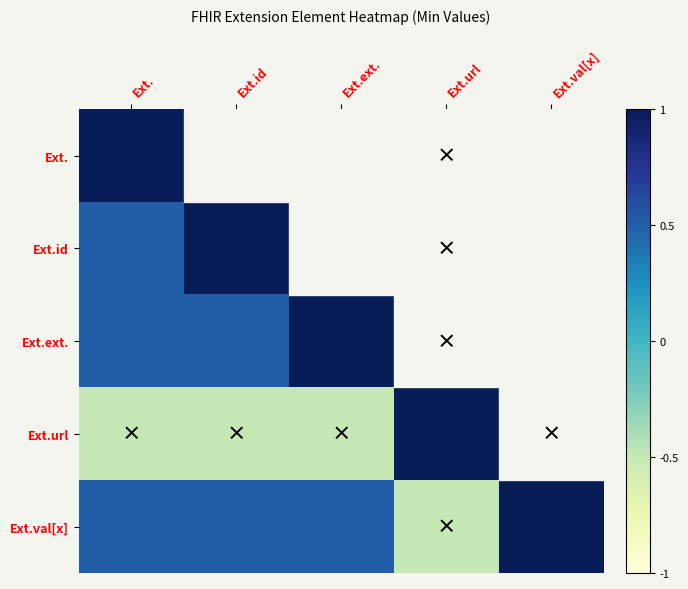

At which category does the chart reach its peak across all series?

Ext.